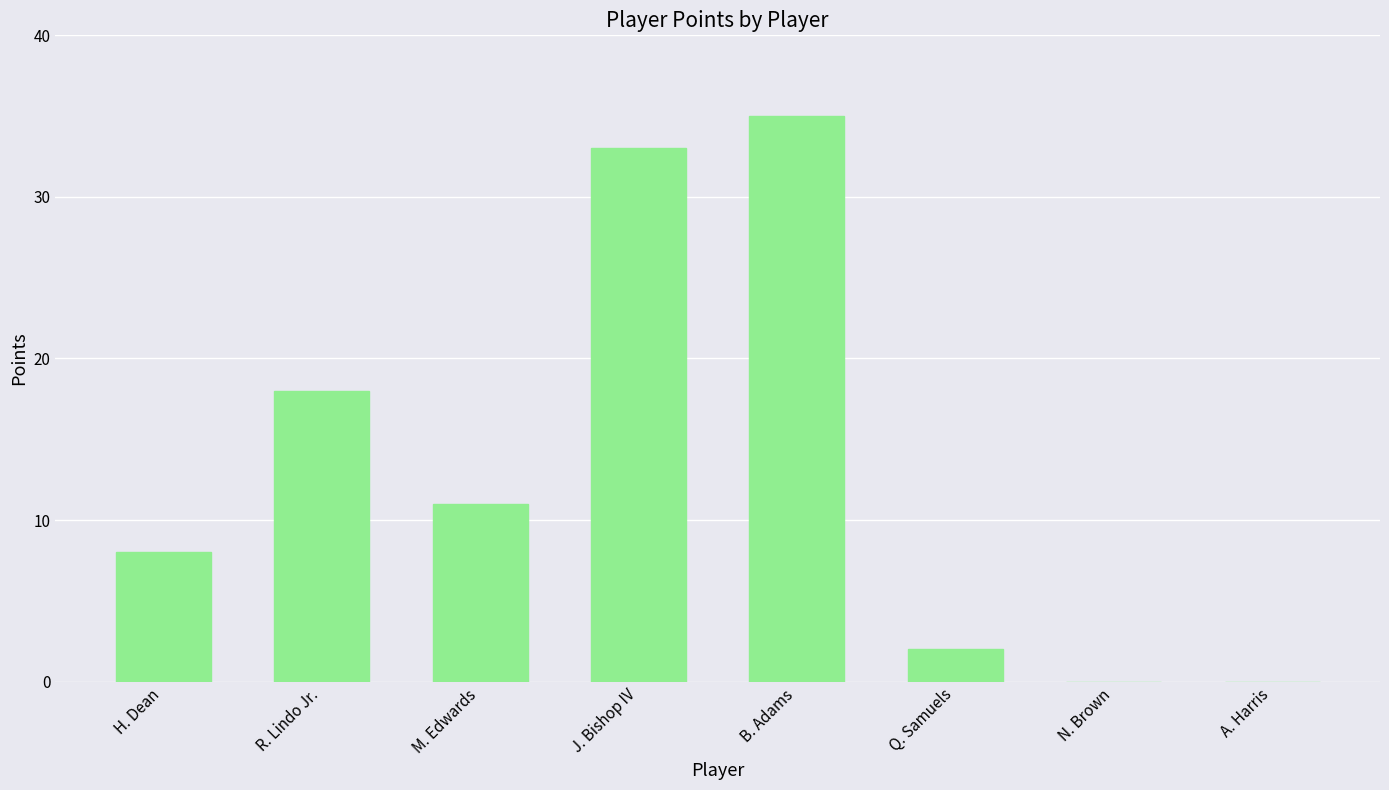

What is the maximum value shown in the chart?

35